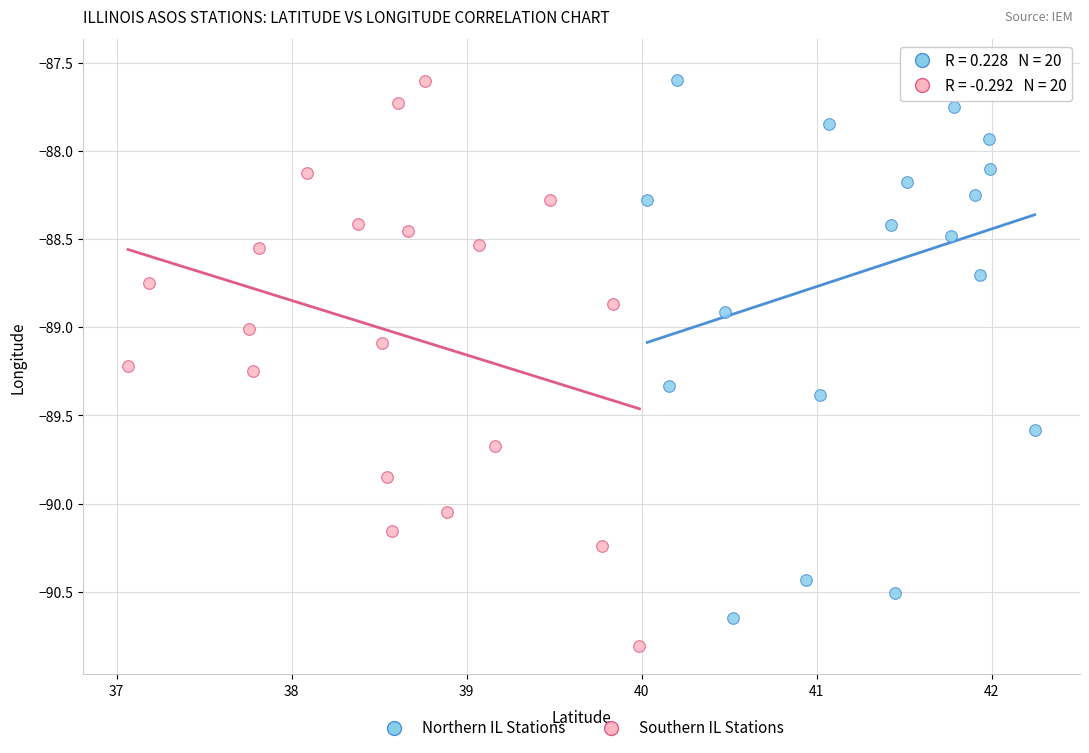

Which series reaches the minimum Y coordinate?

Southern IL Stations